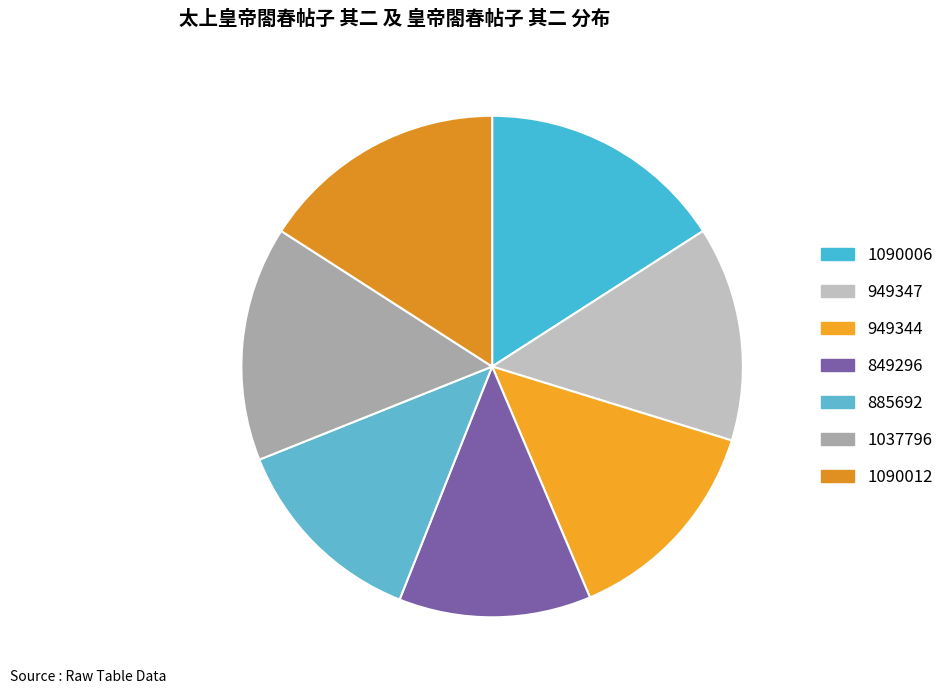

To the nearest percent, what percentage of the pie is 1090012?

16%